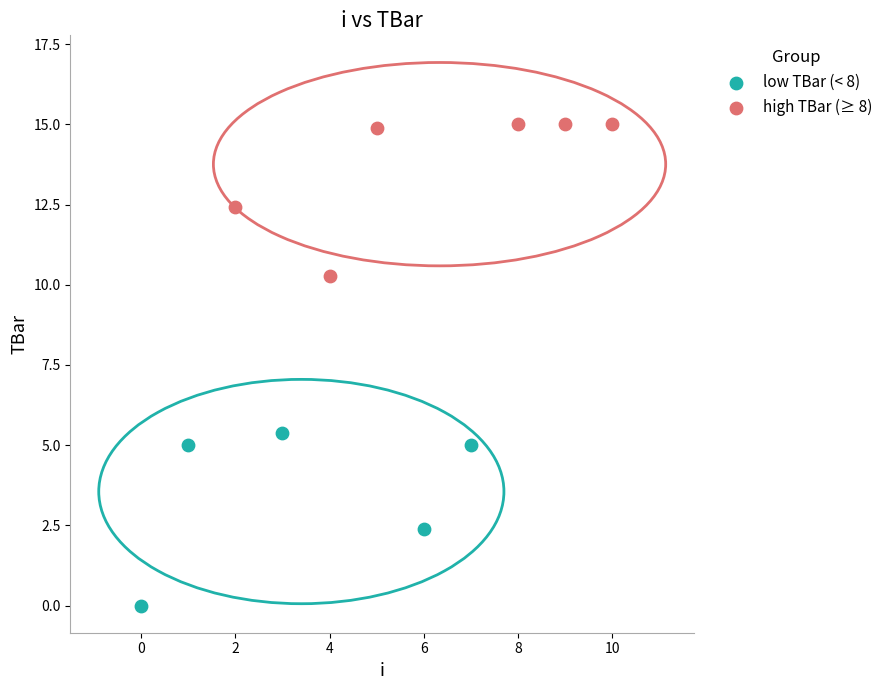

Which series reaches the minimum Y coordinate?

low TBar (< 8)